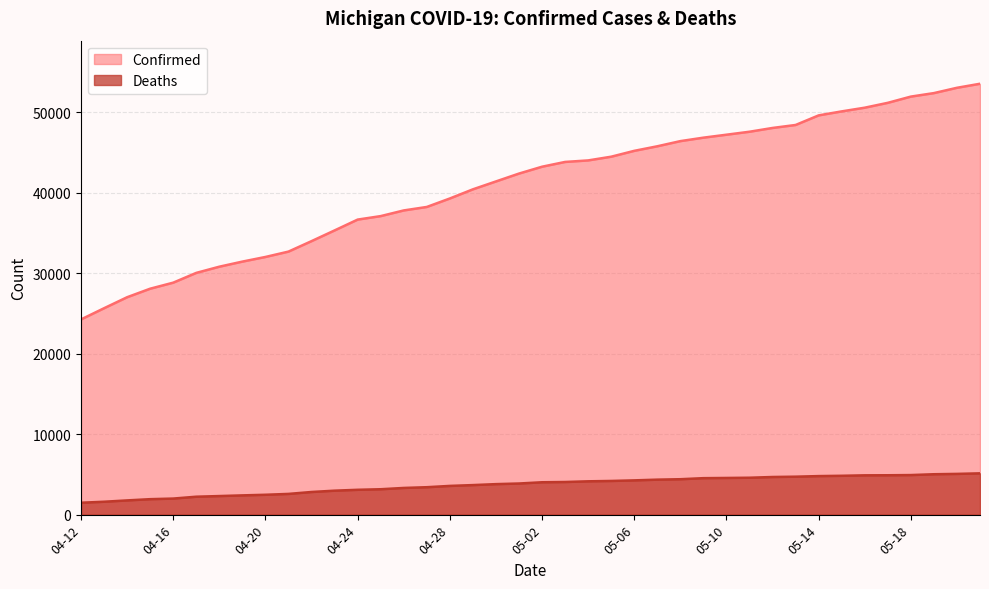

True or false: Deaths and Confirmed cross at least once.

False